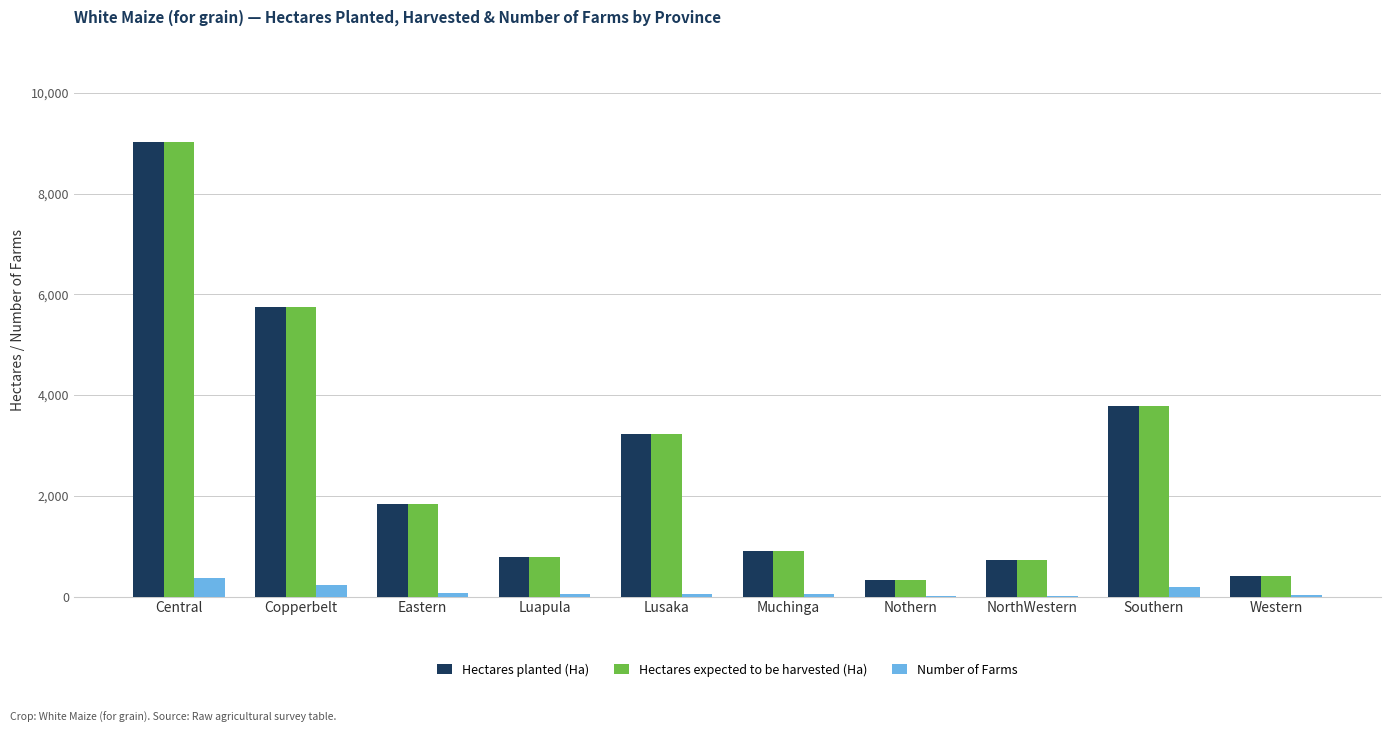

At which label is Hectares expected to be harvested (Ha) closest to 4672?

Southern